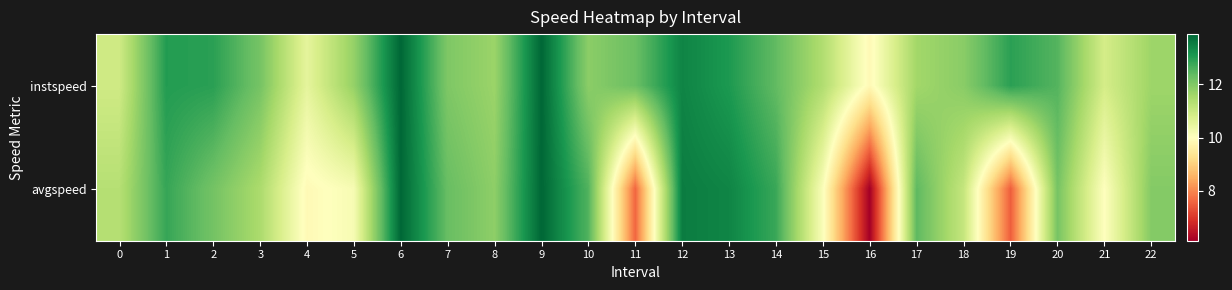

Between 5 and 18, which series saw the biggest shift?

avgspeed